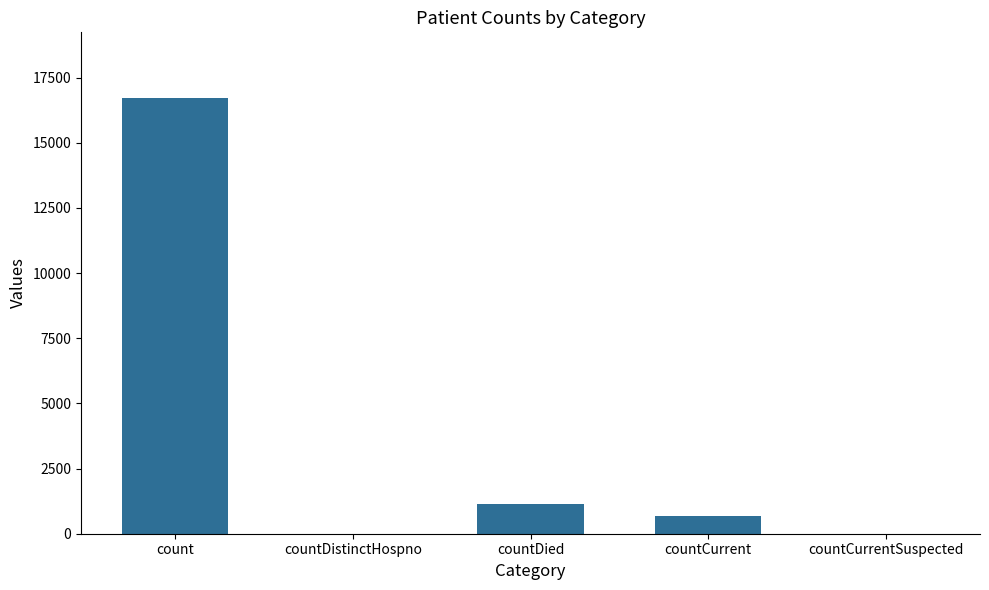

Reading right to left, what are all the values shown in this chart?

0	668	1142	0	16729